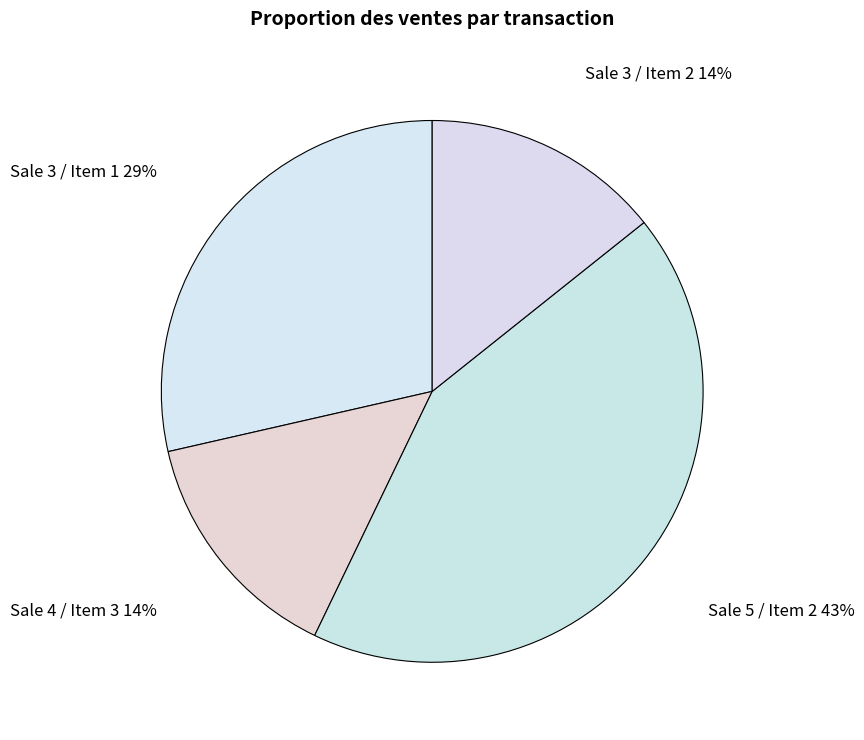

To the nearest percent, what percentage of the pie is Sale 4 / Item 3?

14%